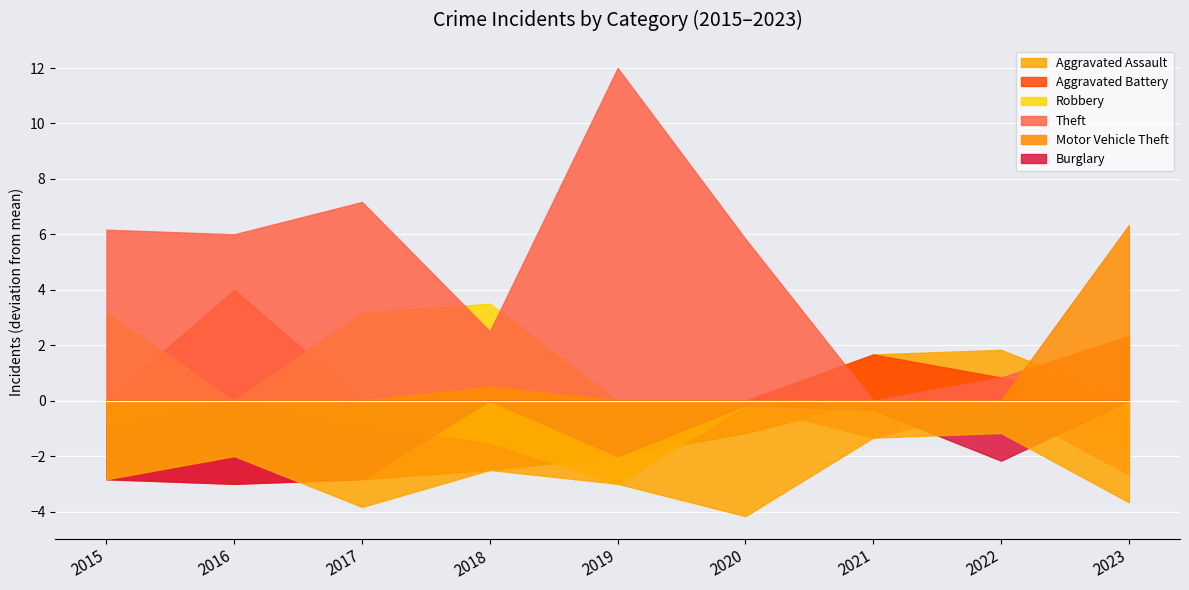

Which has a higher value, 2023 or 2015?

2023